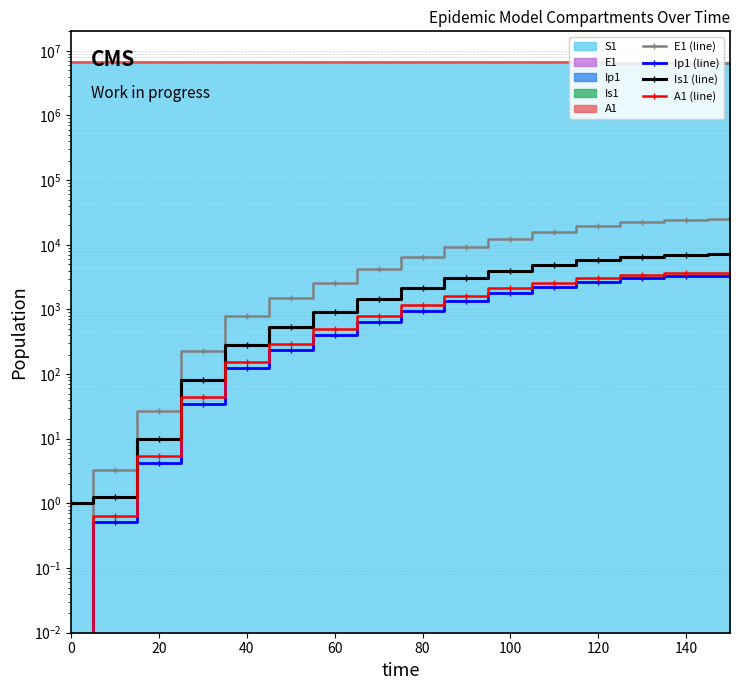

True or false: Ip1 (line) has more than 0 points higher than both neighbors.

False